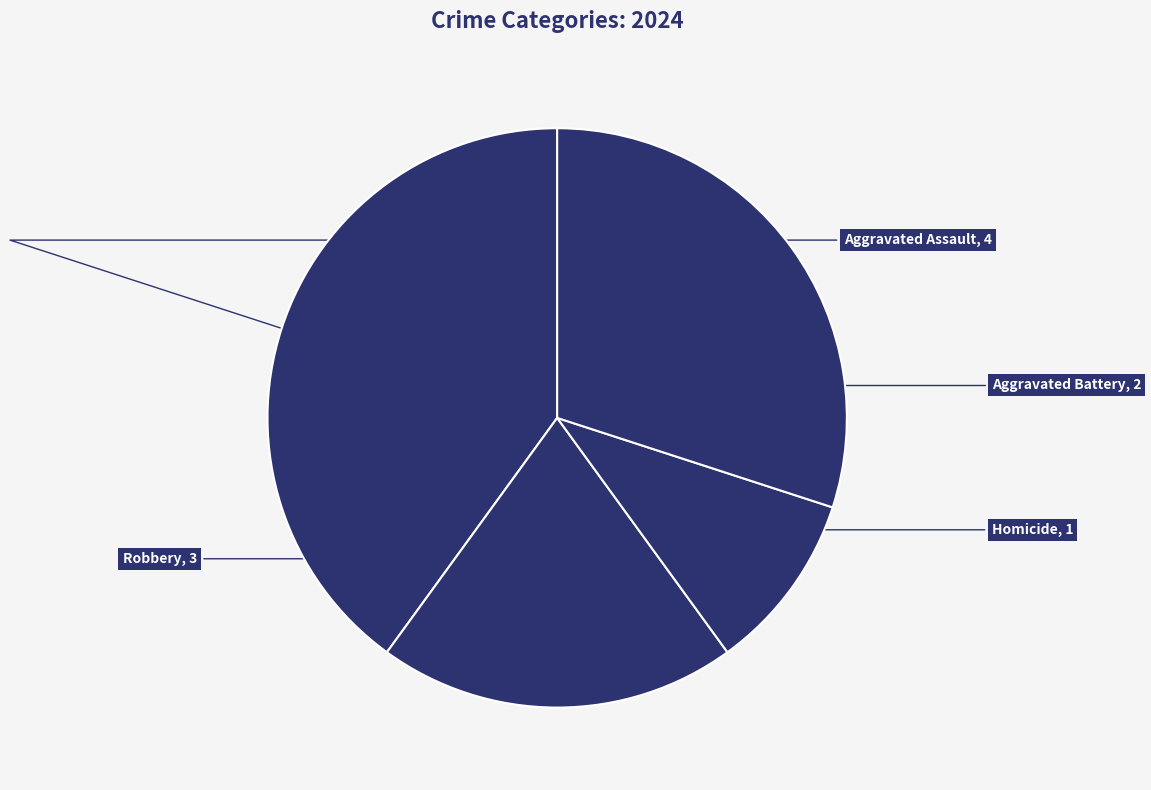

Is there a majority slice in this chart?

No